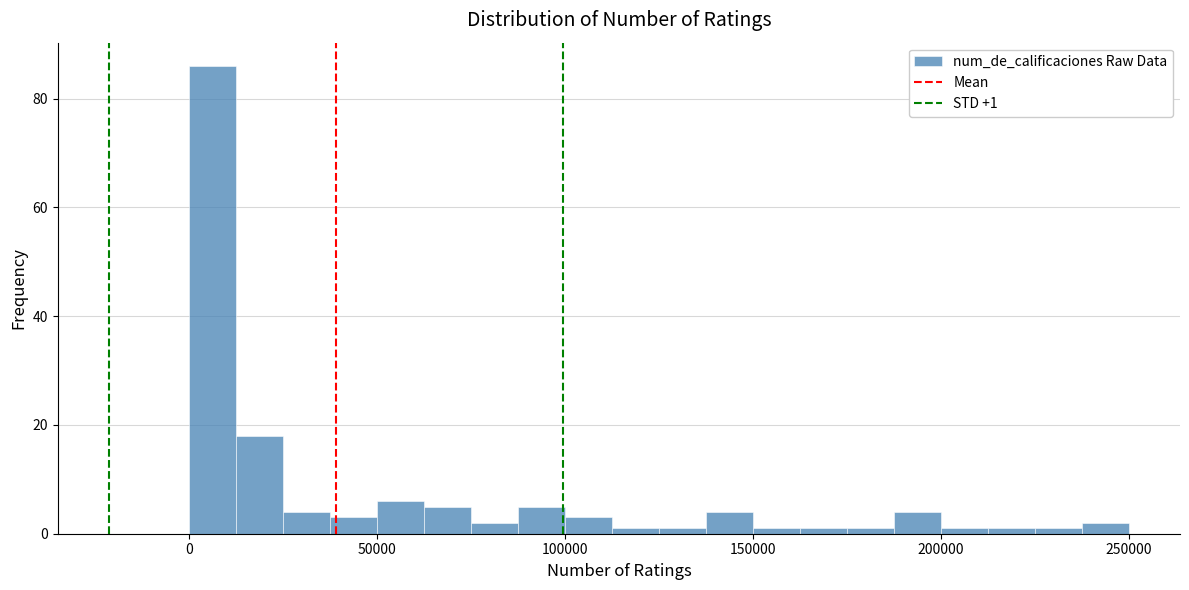

Read against the x-axis, roughly where is the centre of the tallest bar?

5000